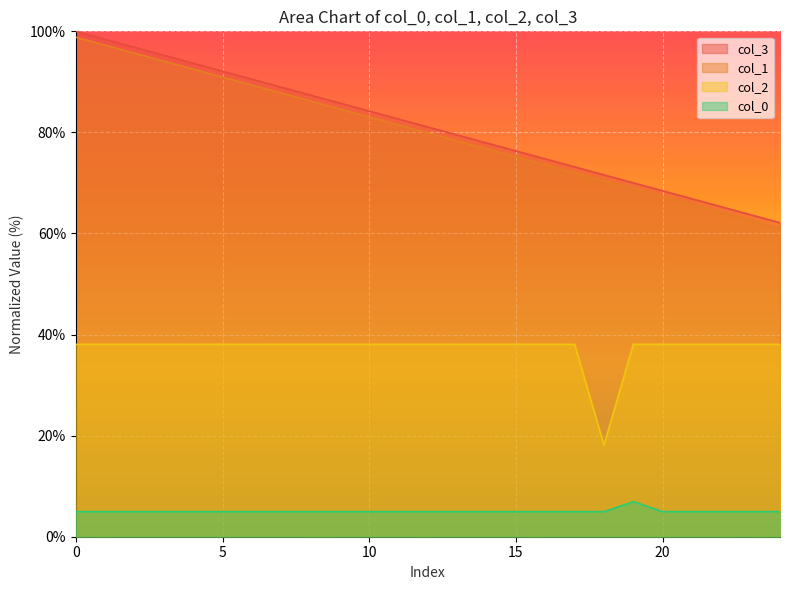

Is the value of col_0 at 20 greater than the value of col_1 at 10?

No